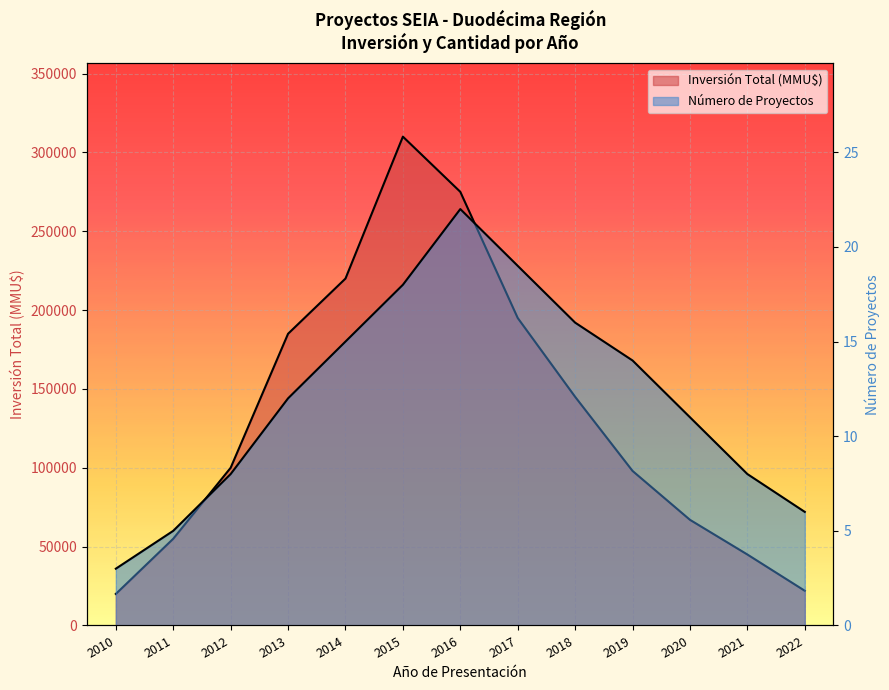

What is the value of the Número de Proyectos point at the 2nd from the left?

5